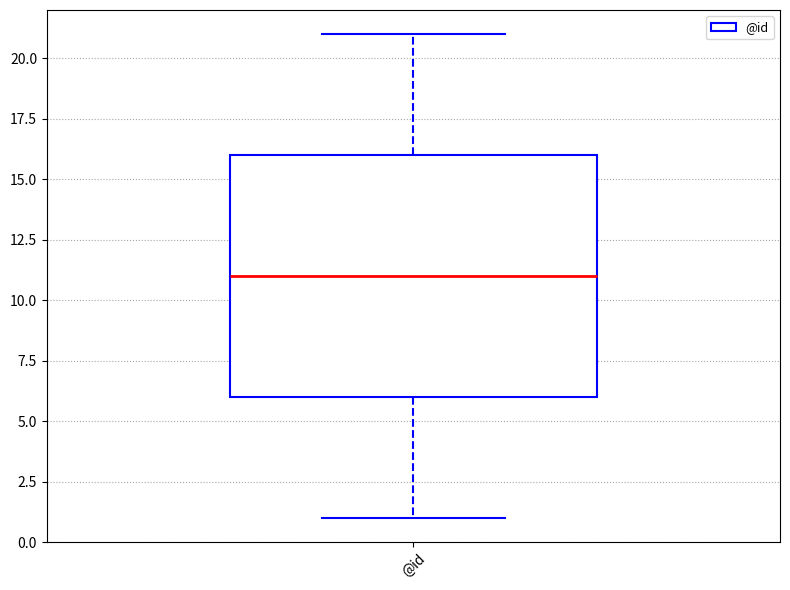

Read this box plot against the y-axis: the position of the median line, the range covered by the box, and the ends of both whiskers. The values are not printed on the chart, so give them approximately, as read against the axis.

median 11, box 6 to 16, whiskers 1 to 21